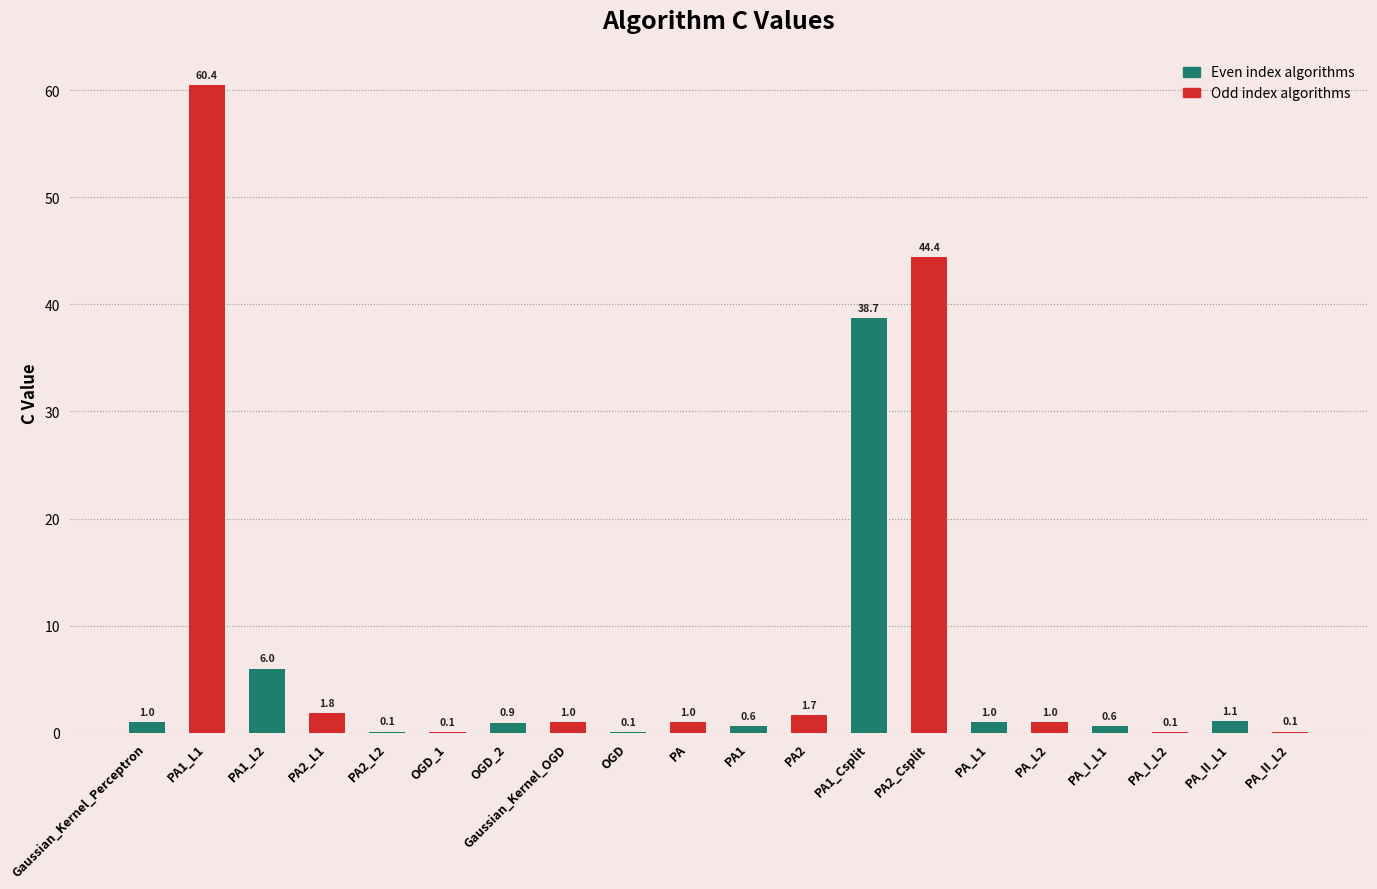

How many values in the Odd index algorithms series are below 1?

3